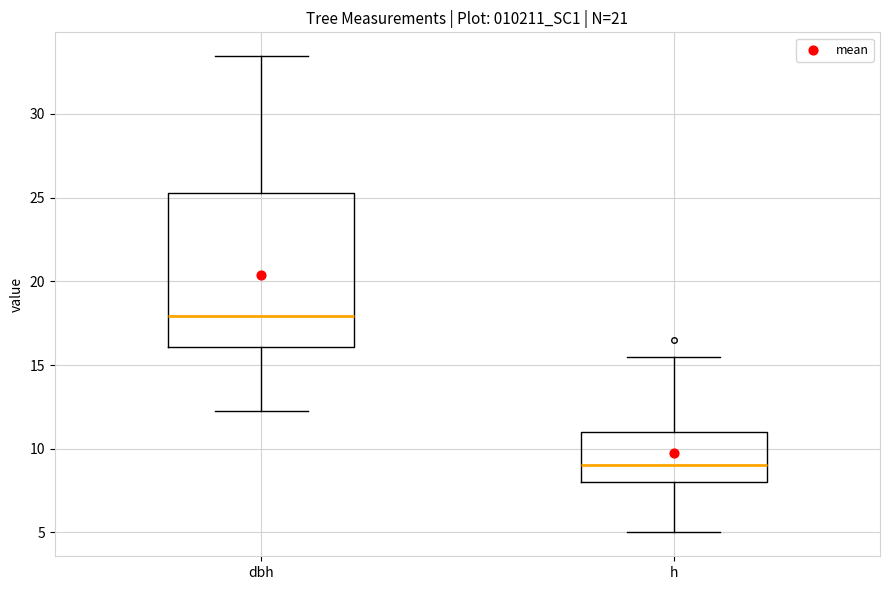

Where does the upper whisker of the box for h end on the y-axis? The values are not printed on the chart, so give them approximately, as read against the axis.

15.5